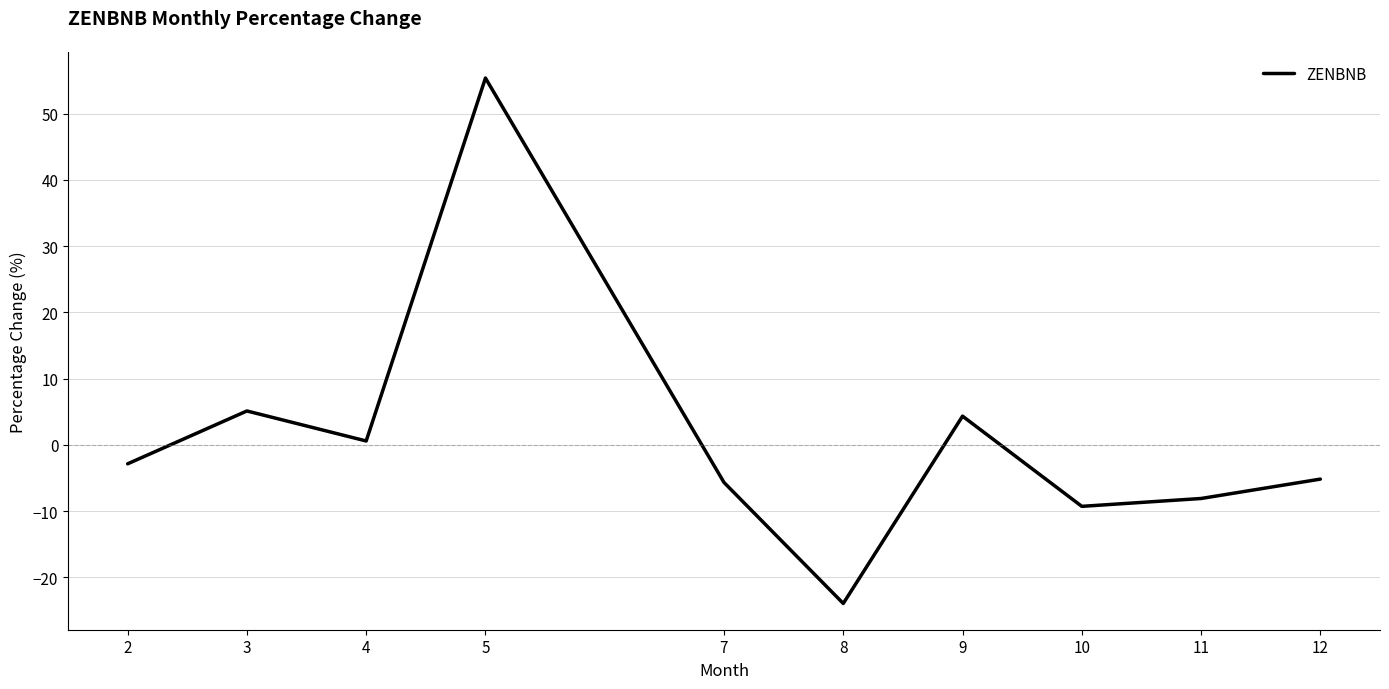

The chart shows a value of 5.1 at 3. True or false?

True